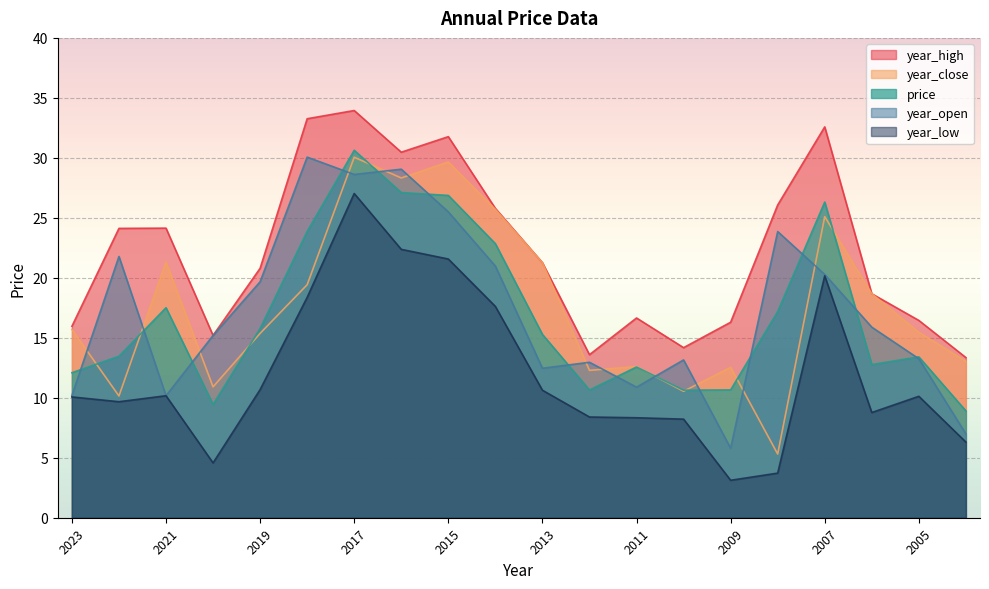

Which label corresponds to the smallest value in the chart?

2009